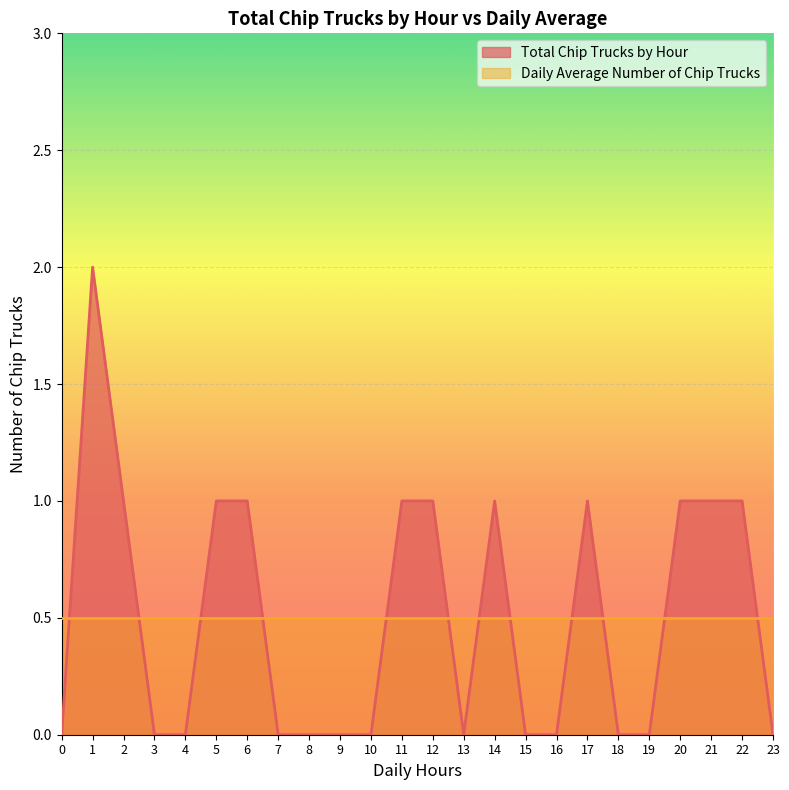

List the labels in order of value, smallest first.

0, 3, 4, 7, 8, 9, 10, 13, 15, 16, 18, 19, 23, 2, 5, 6, 11, 12, 14, 17, 20, 21, 22, 1